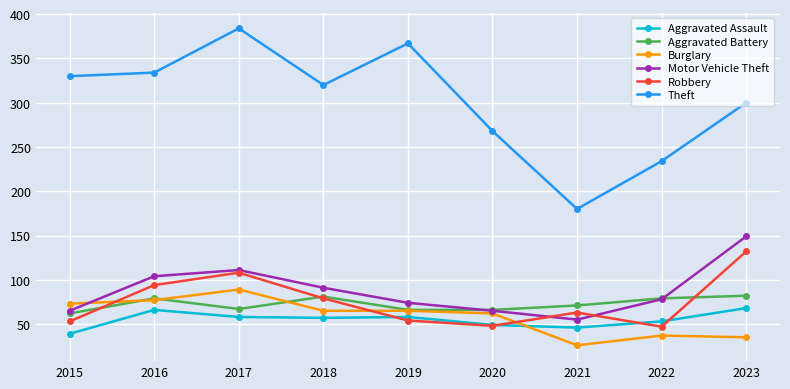

Which series has the largest total across all categories?

Theft